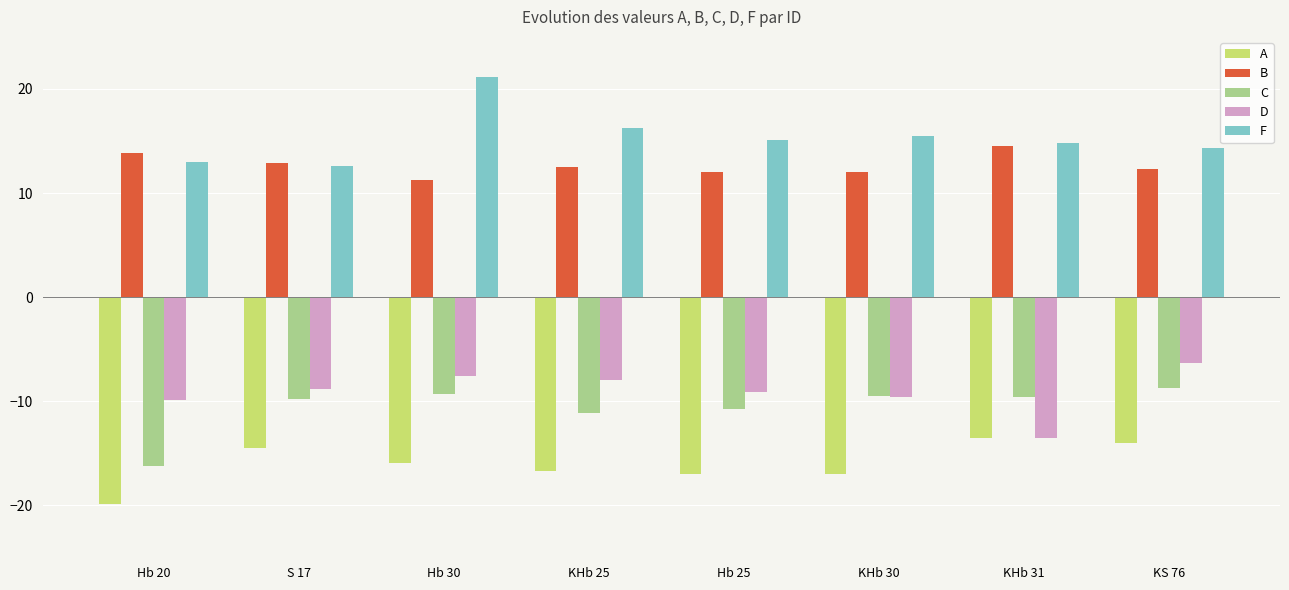

Rank the series at Hb 30 from lowest to highest value.

A, C, D, B, F